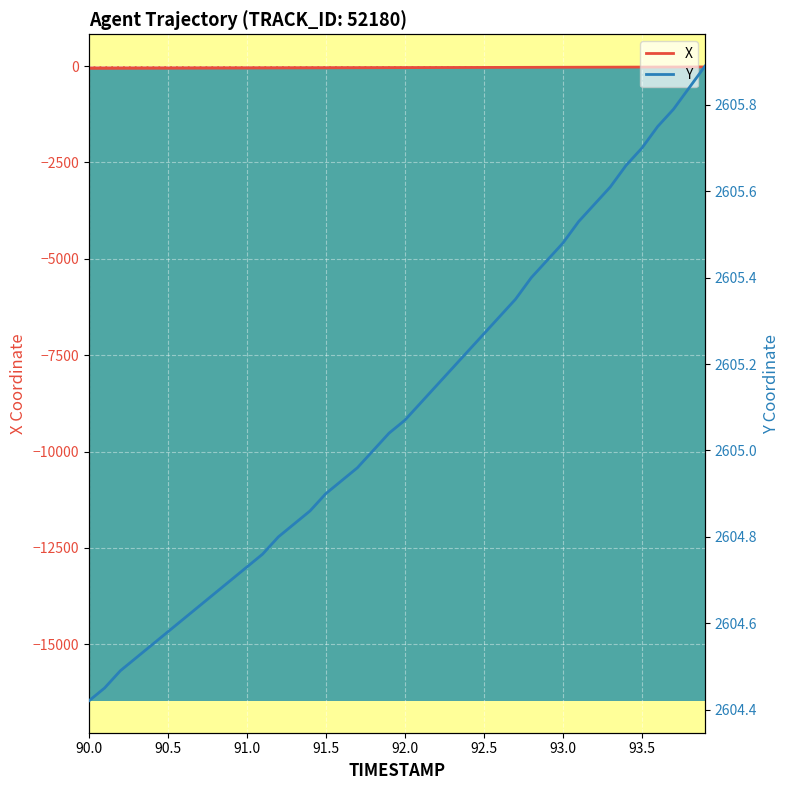

True or false: X and Y cross at least once.

False